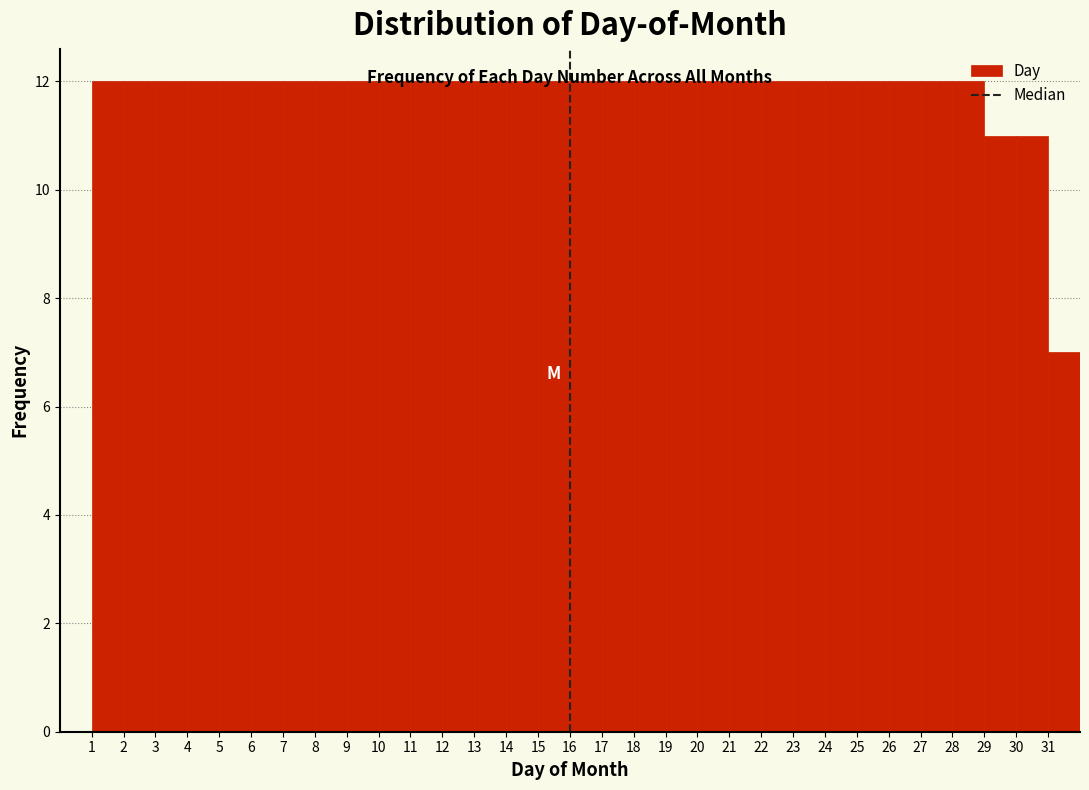

Reading left to right, transcribe this chart: for each bar, give the range it covers on the x-axis and its height. The values are not printed on the chart, so give them approximately, as read against the axis.

1 to 2: 12
2 to 3: 12
3 to 4: 12
4 to 5: 12
5 to 6: 12
6 to 7: 12
7 to 8: 12
8 to 9: 12
9 to 10: 12
10 to 11: 12
11 to 12: 12
12 to 13: 12
13 to 14: 12
14 to 15: 12
15 to 16: 12
16 to 17: 12
17 to 18: 12
18 to 19: 12
19 to 20: 12
20 to 21: 12
21 to 22: 12
22 to 23: 12
23 to 24: 12
24 to 25: 12
25 to 26: 12
26 to 27: 12
27 to 28: 12
28 to 29: 12
29 to 30: 11
30 to 31: 11
31 to 32: 7